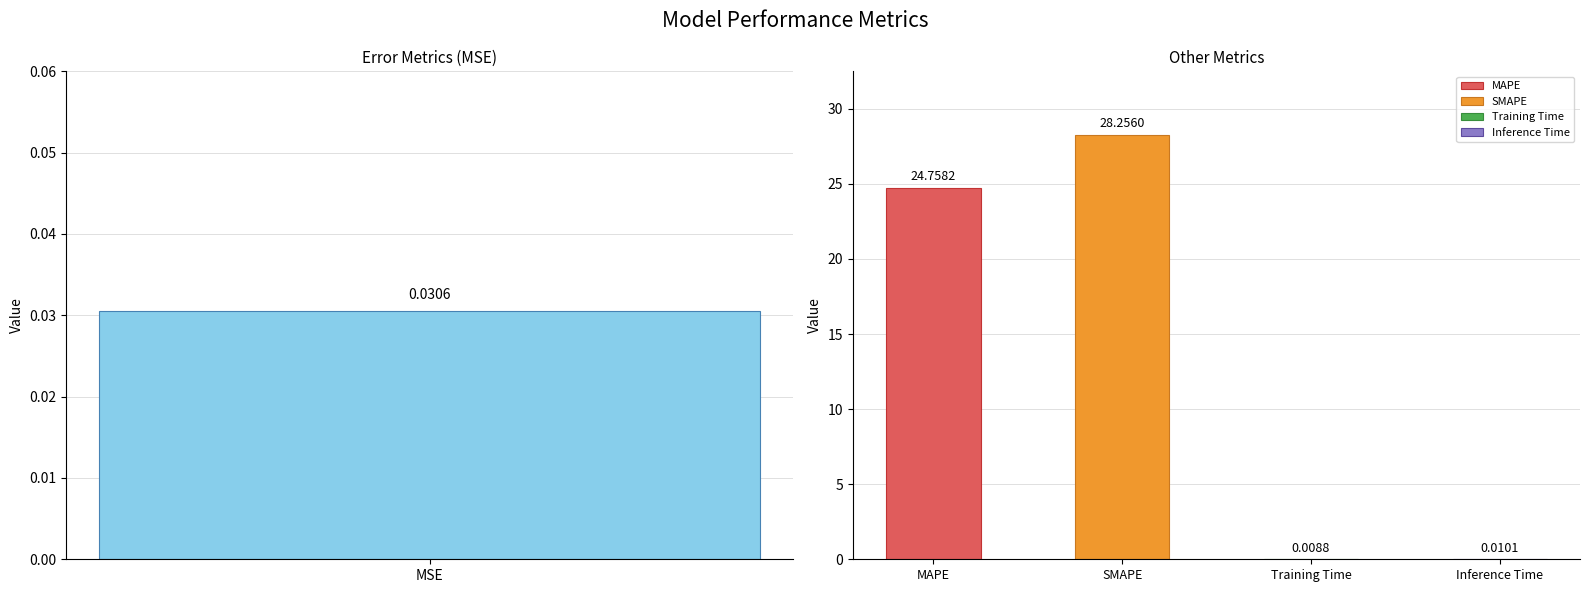

Reading left to right, what are all the values shown in this chart?

MSE=0.0	MAPE=24.8	SMAPE=28.3	Training Time=0.0	Inference Time=0.0